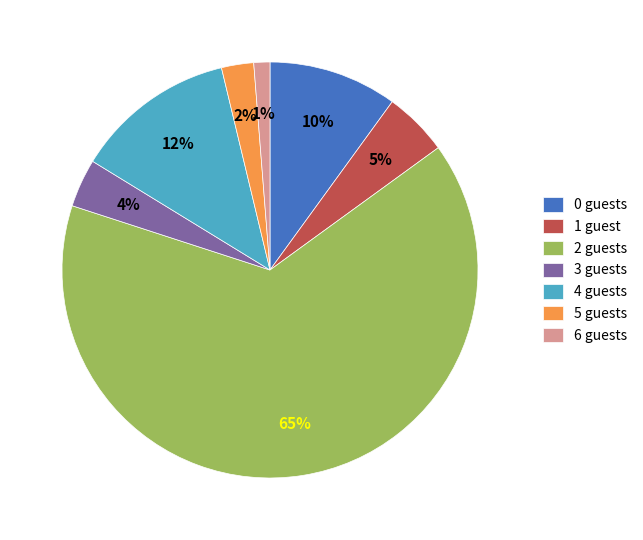

To the nearest percent, what is the average slice percentage?

14%